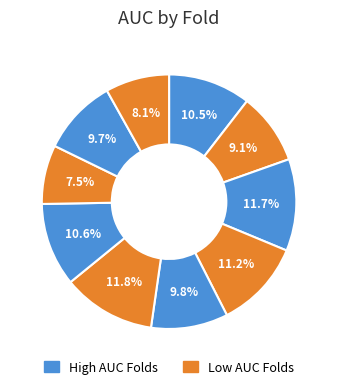

How many segments does this pie chart have?

10